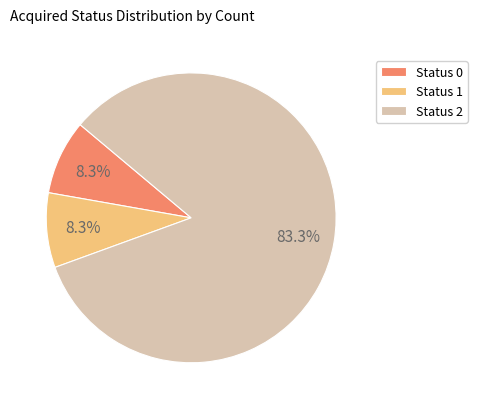

To the nearest percent, what is the difference between the largest and smallest slice percentages?

75%